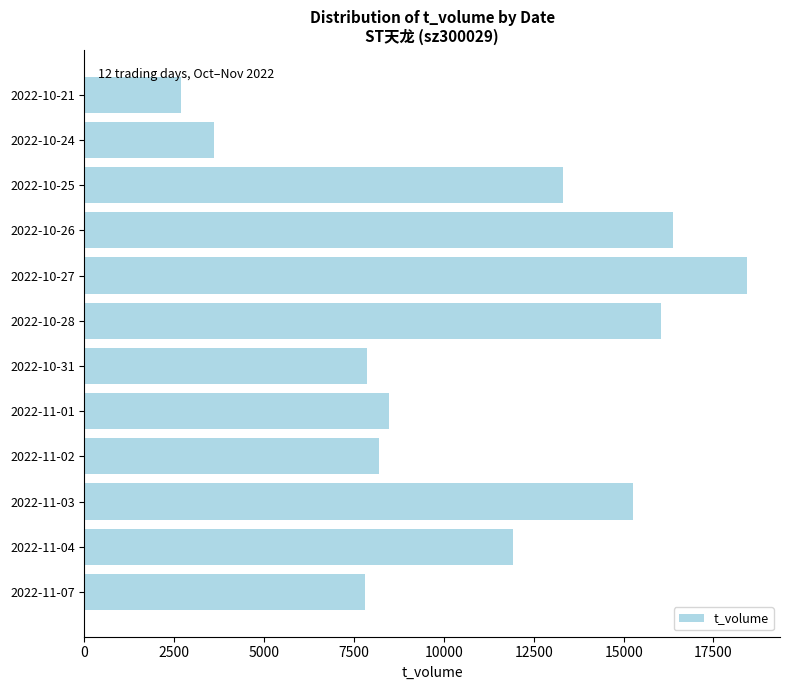

What is the greatest value displayed?

18429